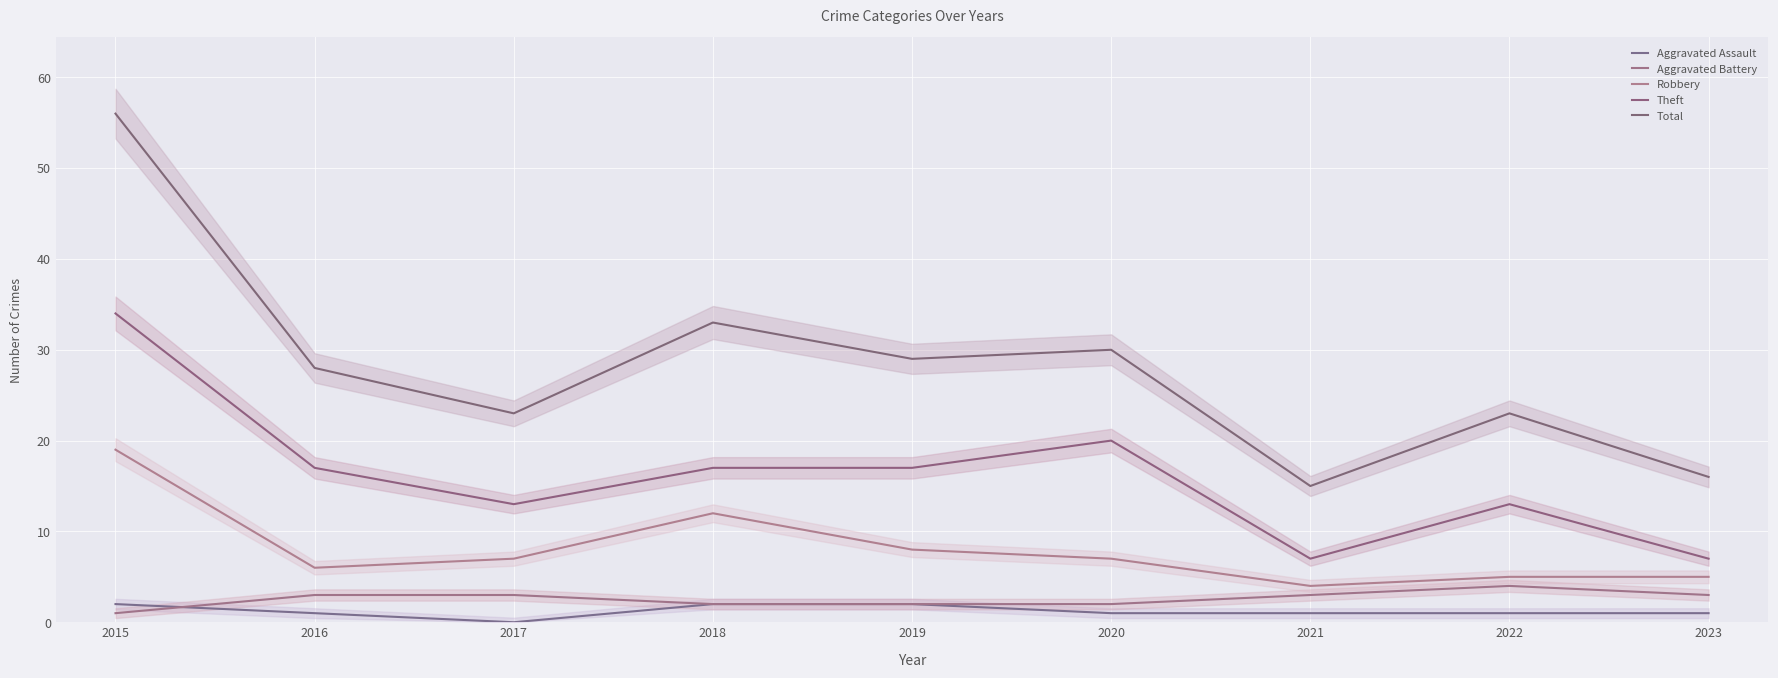

What is the greatest value displayed?

56